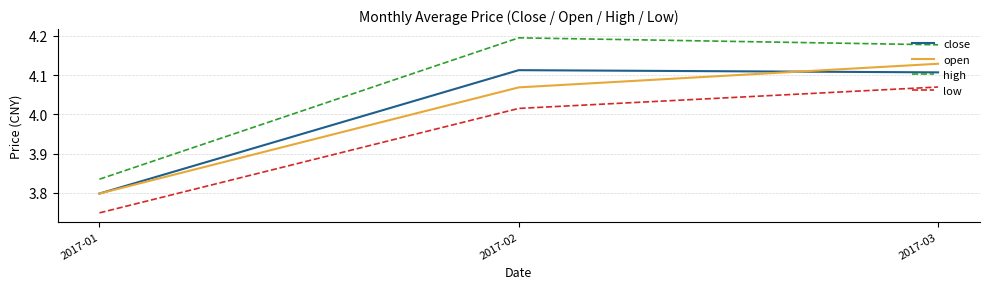

The value of close at 2017-02 is 5.6. True or false?

False